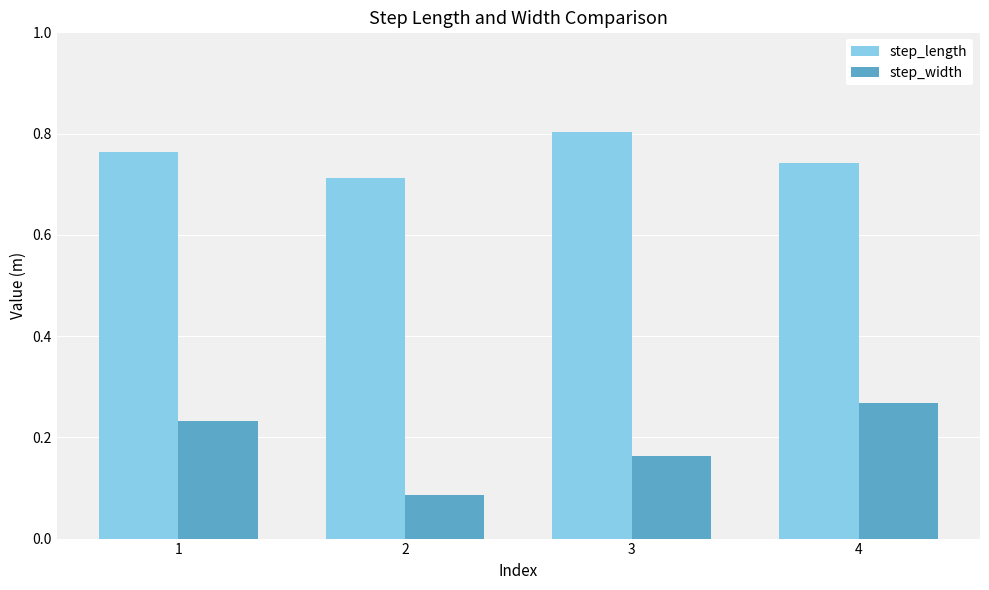

What is the total value across all series at 3?

1.0